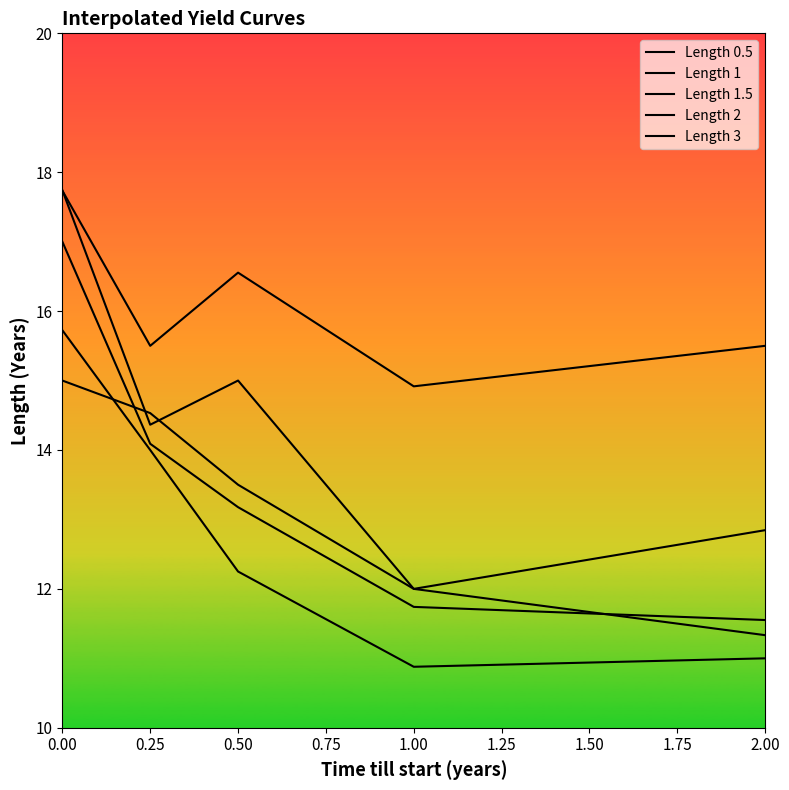

Reading left to right, what are all the values shown in this chart?

Length 0.5: 0.00=15.0	0.25=14.5	0.50=13.5	1.00=12.0	2.00=11.3
Length 1: 0.00=15.7	0.25=14.0	0.50=12.2	1.00=10.9	2.00=11.0
Length 1.5: 0.00=17.0	0.25=14.1	0.50=13.2	1.00=11.7	2.00=11.6
Length 2: 0.00=17.7	0.25=14.4	0.50=15.0	1.00=12.0	2.00=12.8
Length 3: 0.00=17.7	0.25=15.5	0.50=16.6	1.00=14.9	2.00=15.5